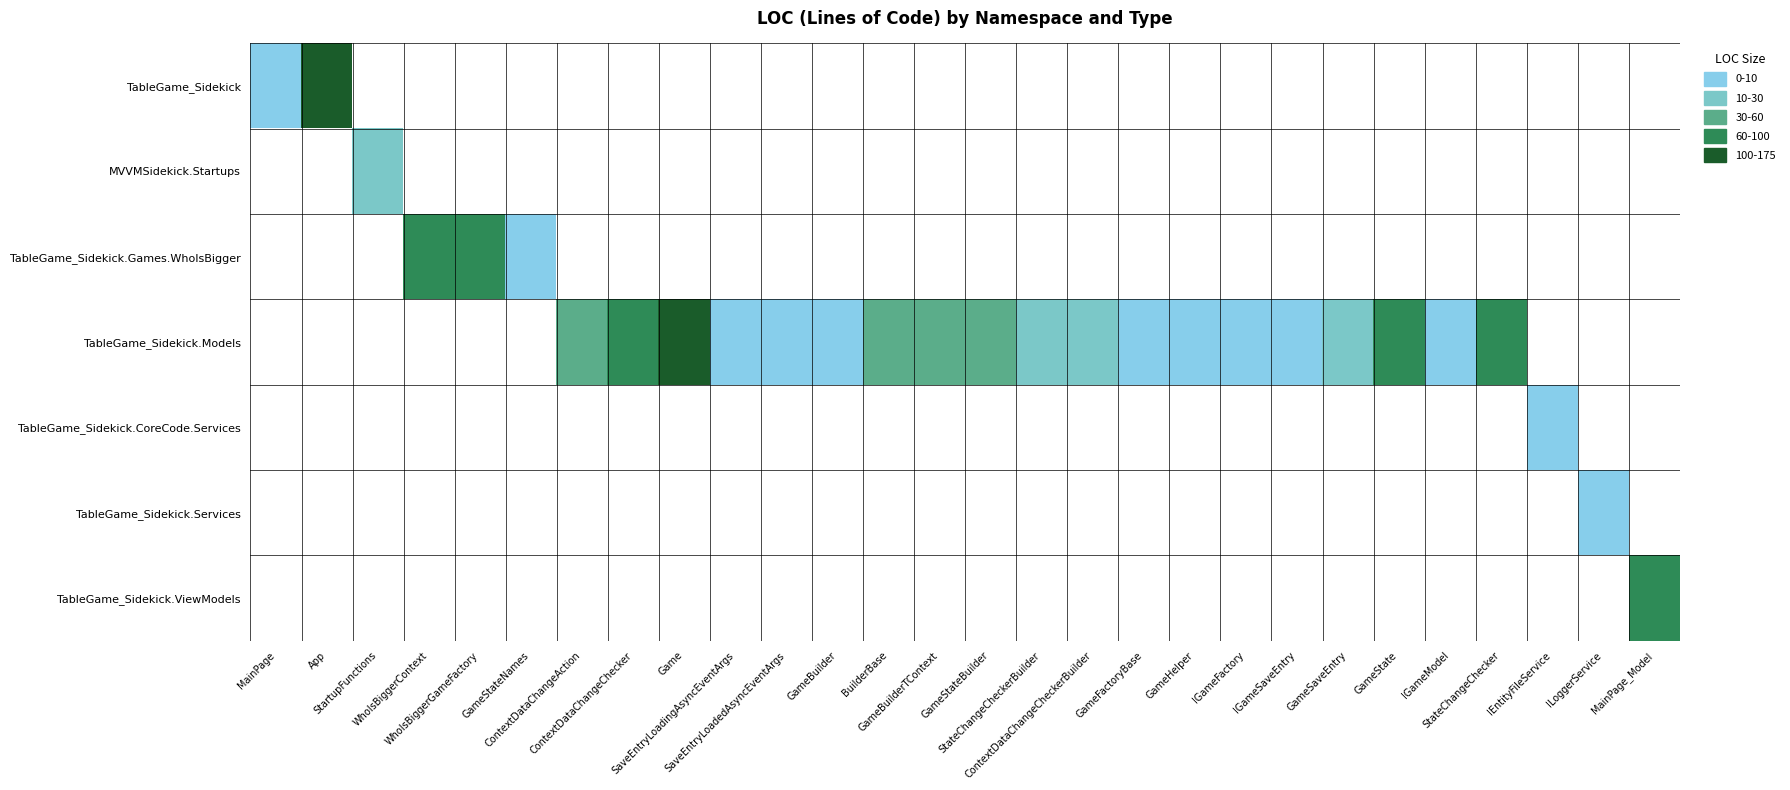

What is the minimum value shown in the chart?

4.0